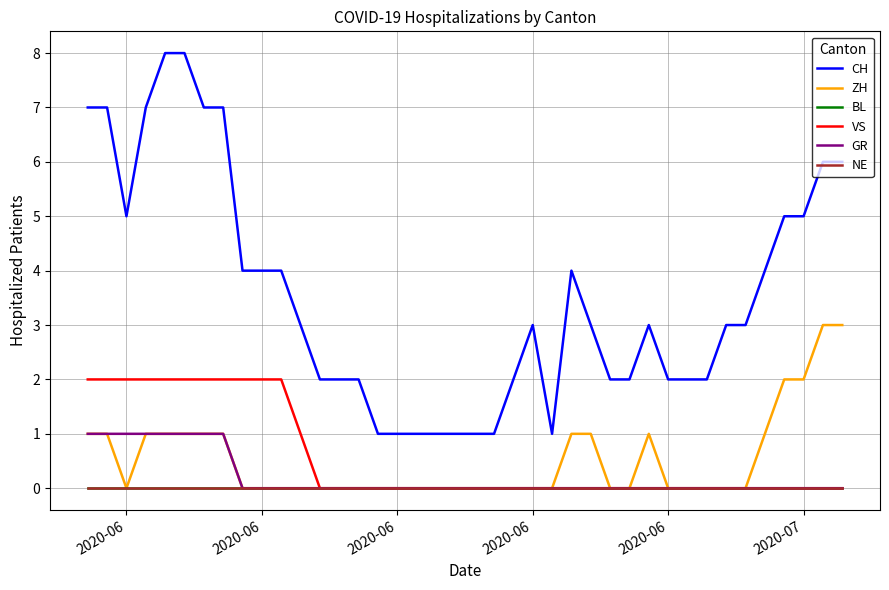

How many lines are shown in the chart?

6